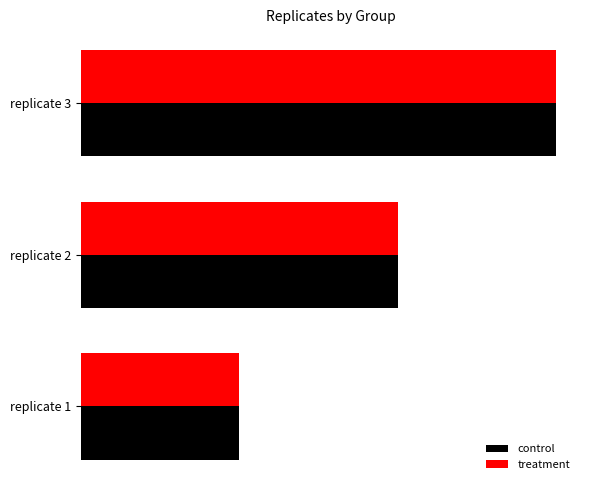

What are all the series names shown in the legend?

control, treatment